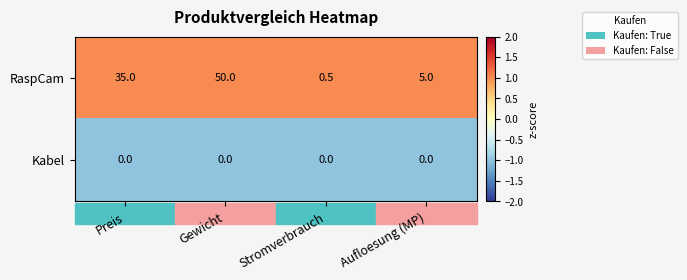

At how many categories does at least one series exceed 0?

4